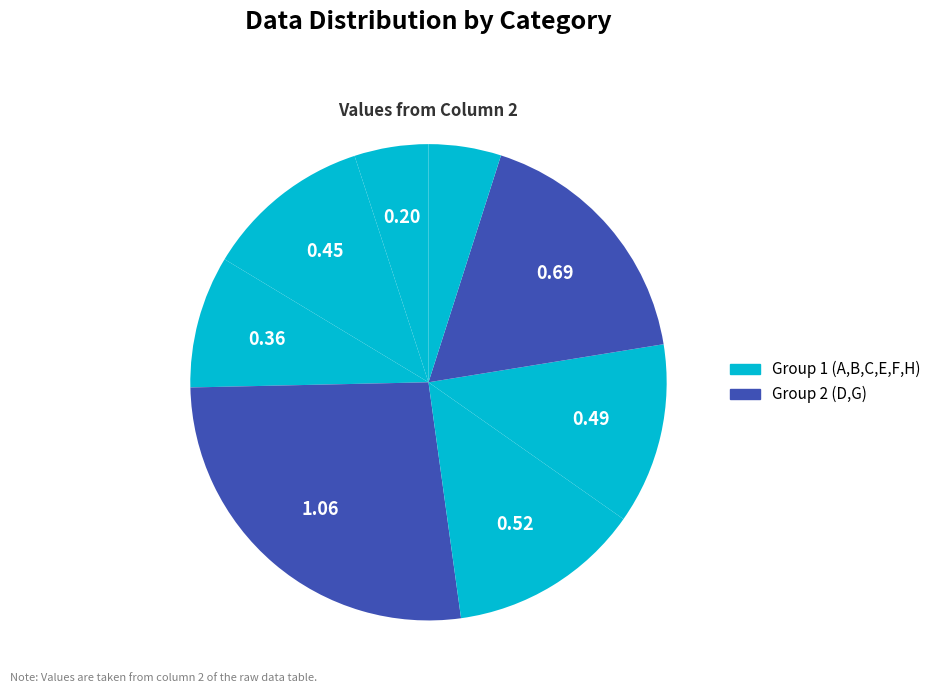

Which category has the biggest portion of the pie?

D